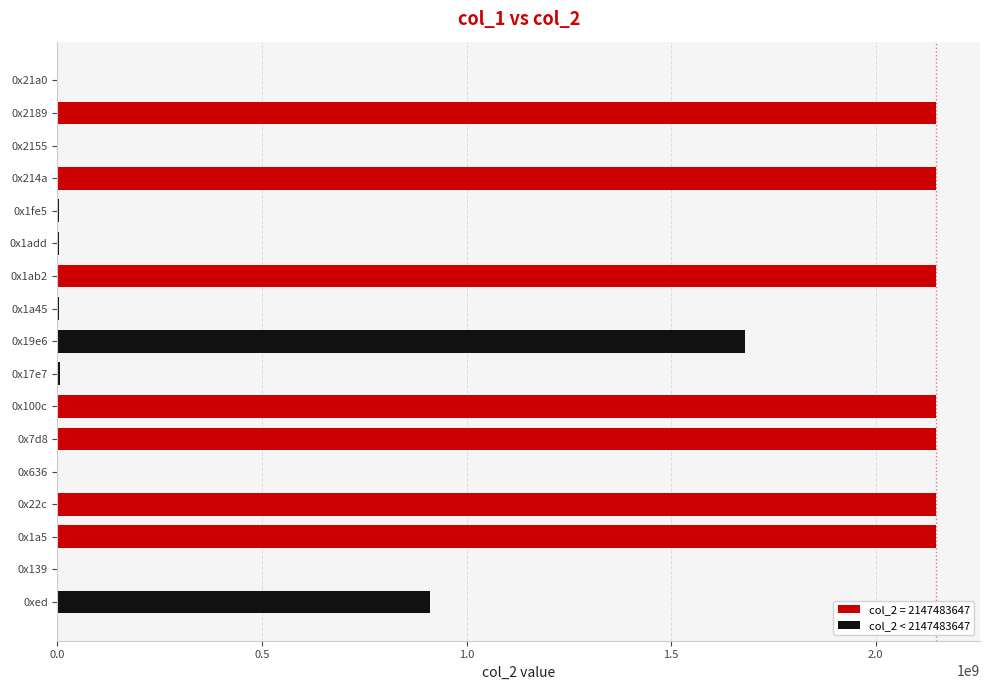

Where is the data nearest to the value 1073748122?

0xed